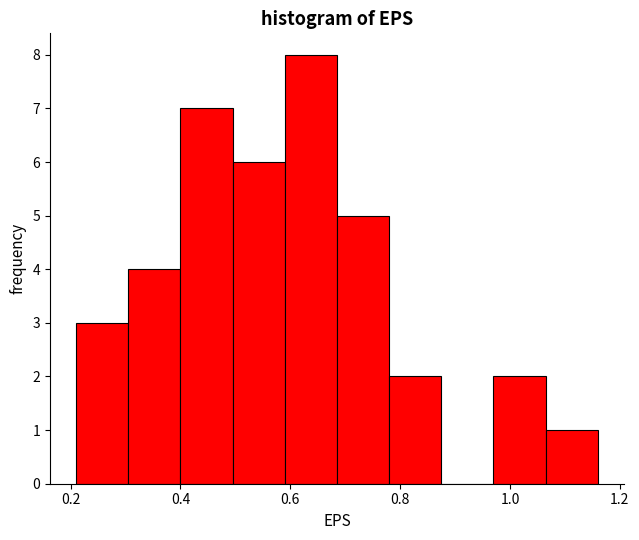

Reading left to right, list every bar in this chart as the range it spans on the x-axis followed by its height. Neither the bar edges nor the heights are printed on the chart, so give them approximately, as read against the axes.

0.210 to 0.305: 3
0.305 to 0.400: 4
0.400 to 0.495: 7
0.495 to 0.590: 6
0.590 to 0.685: 8
0.685 to 0.780: 5
0.780 to 0.875: 2
0.875 to 0.970: 0
0.970 to 1.065: 2
1.065 to 1.160: 1